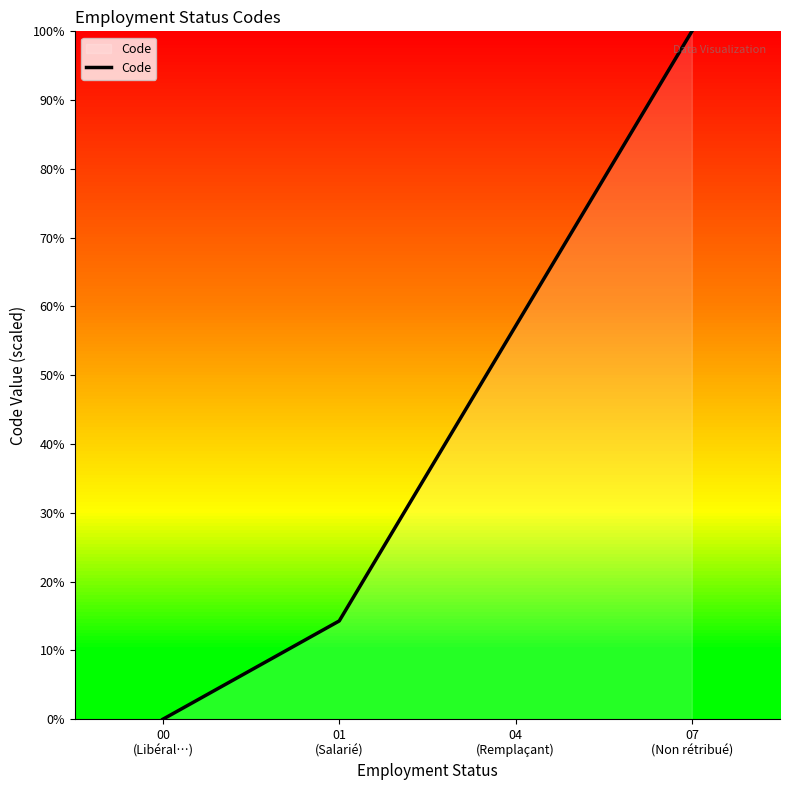

Does the chart display data point markers on the line(s)?

No